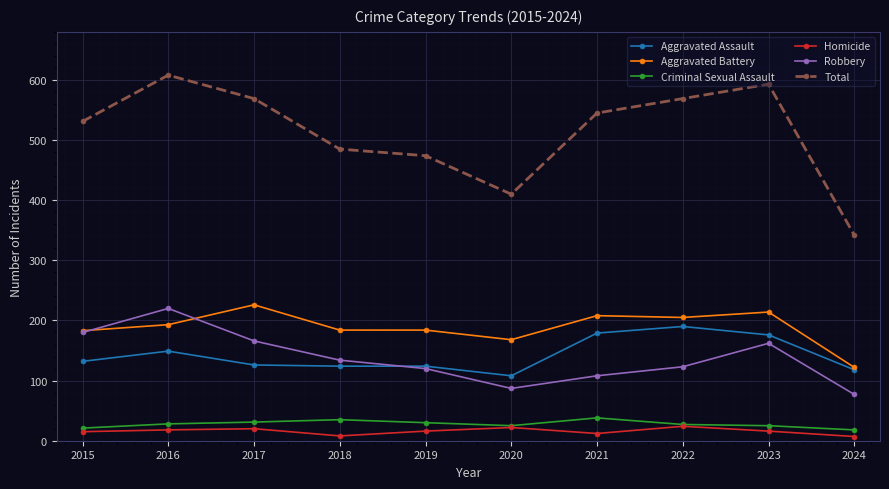

What is the value of the Aggravated Assault point at the 4th from the left?

124